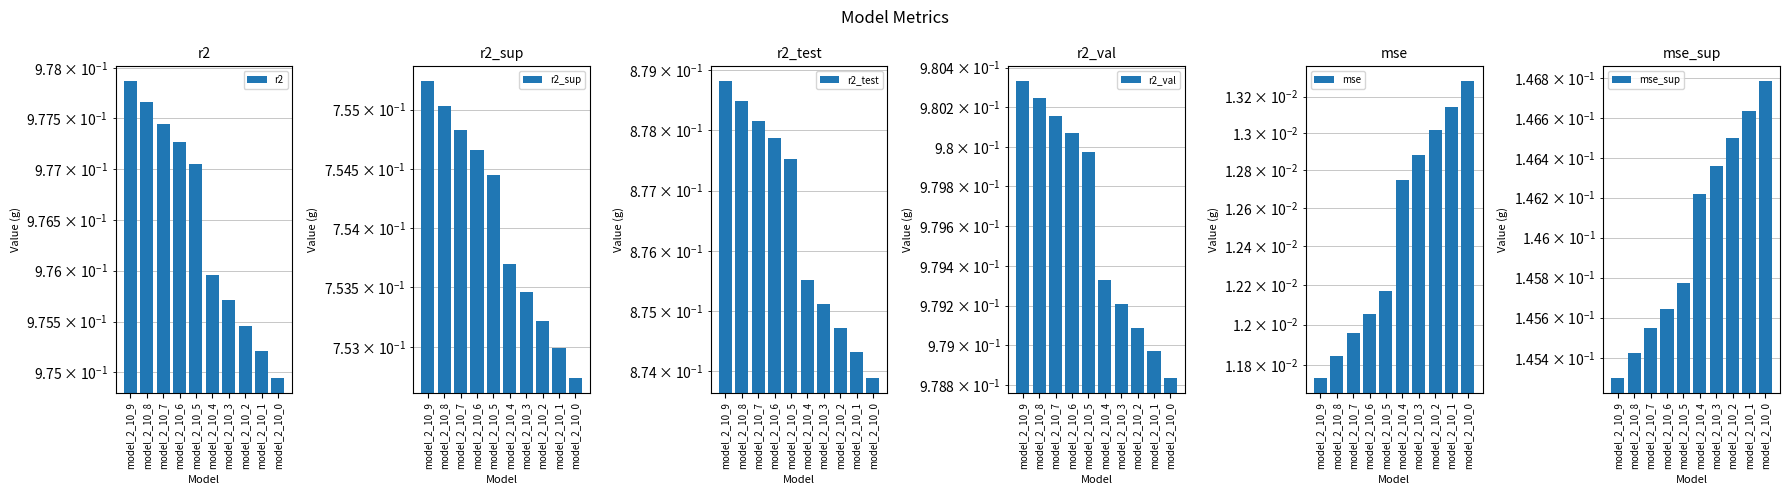

List the series in order of their peak value, lowest first.

mse, mse_sup, r2_sup, r2_test, r2, r2_val